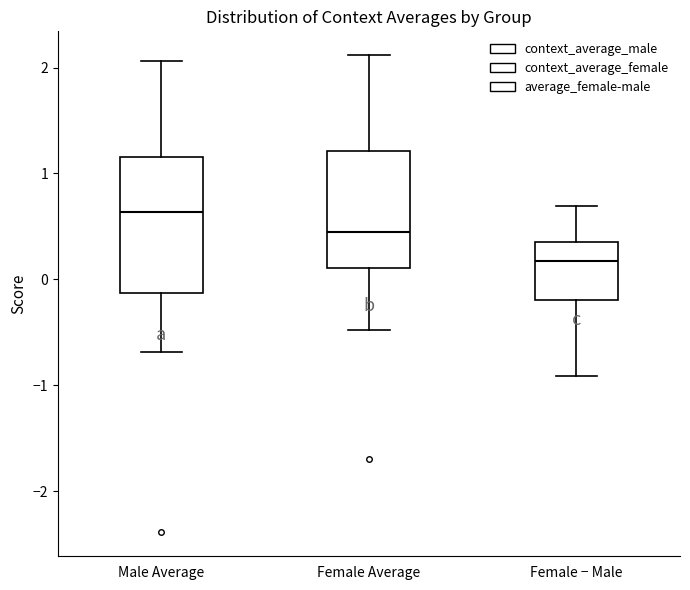

Comparing the boxes themselves (not the whiskers), which one is the tallest?

Male Average